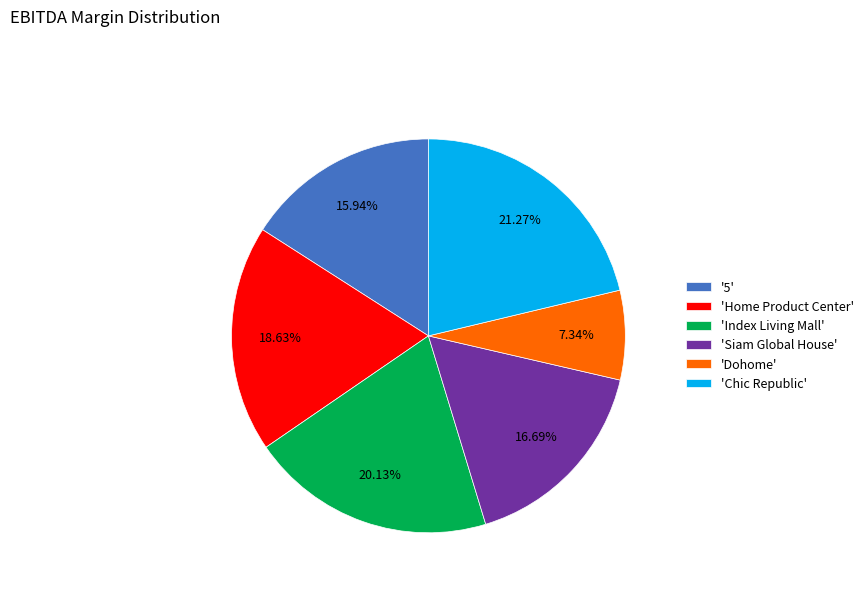

Which category has the biggest portion of the pie?

'Chic Republic'